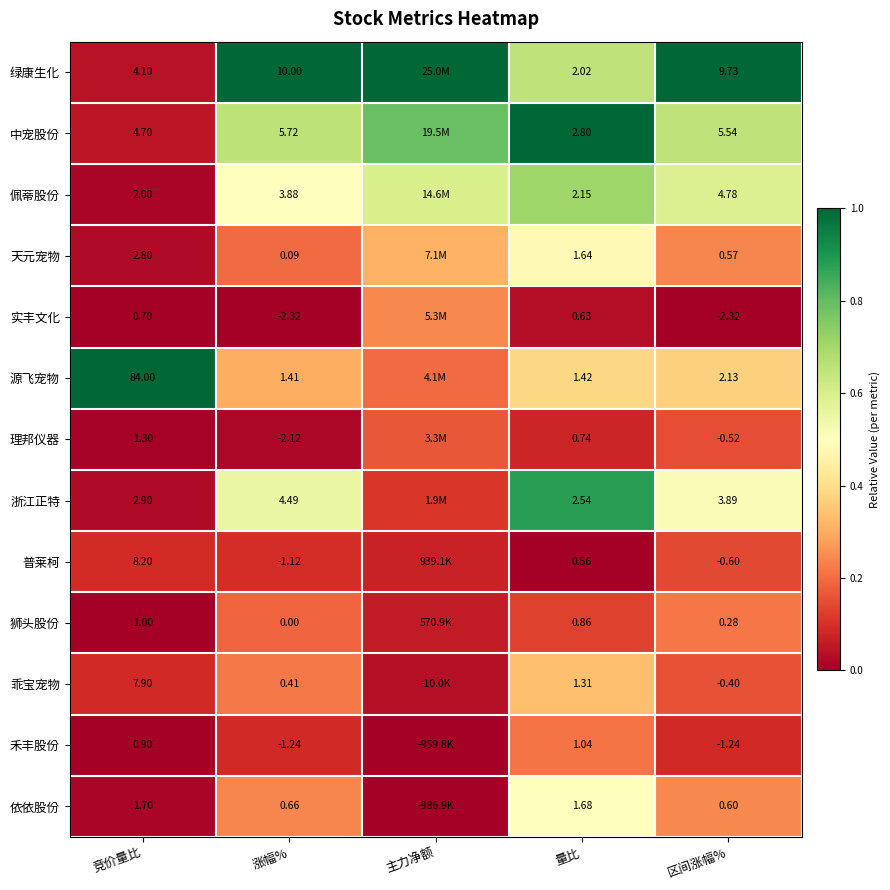

What is the total value across all series at 量比?

19.4